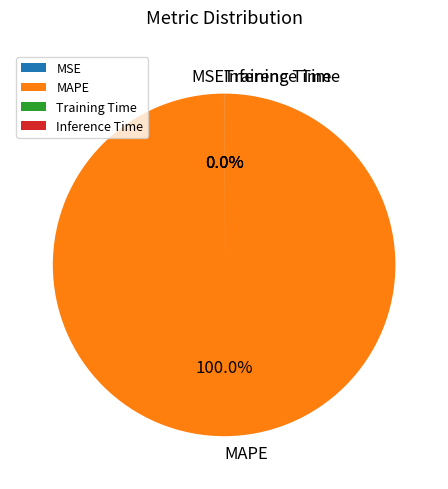

Which category accounts for the majority?

MAPE